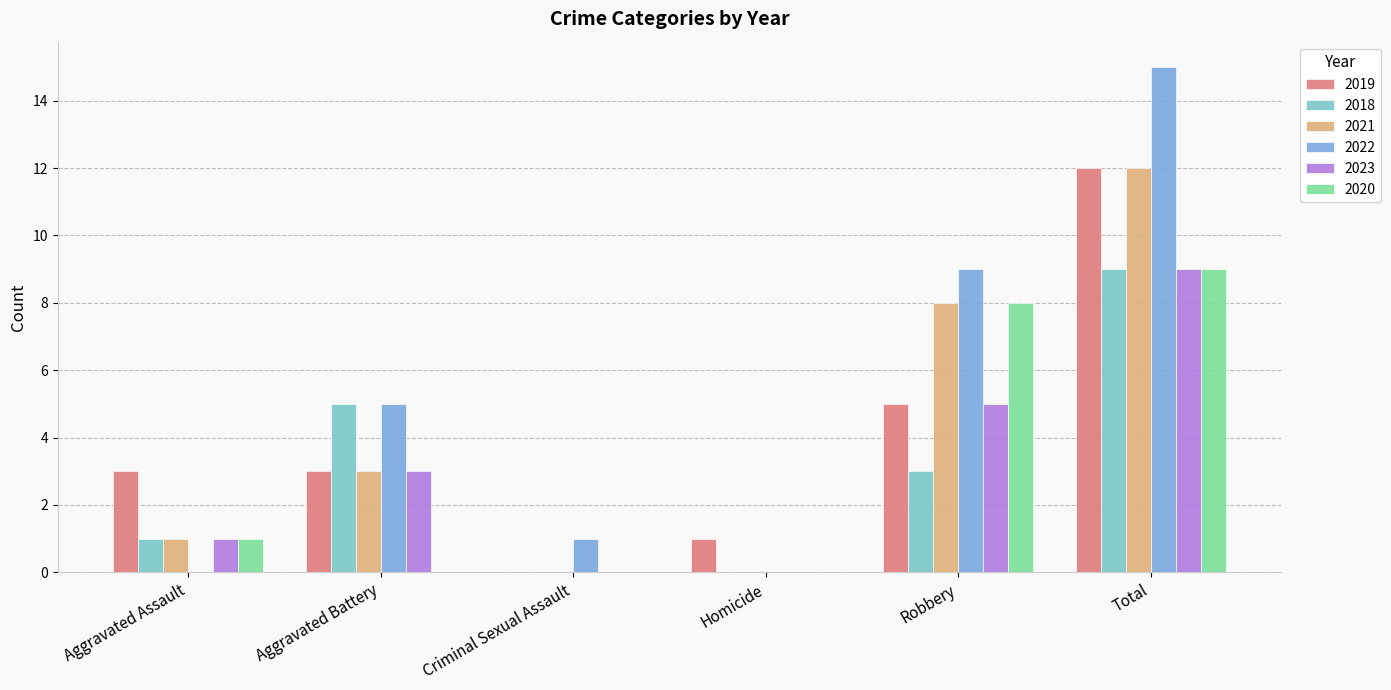

What is the average value of the 2018 series?

3